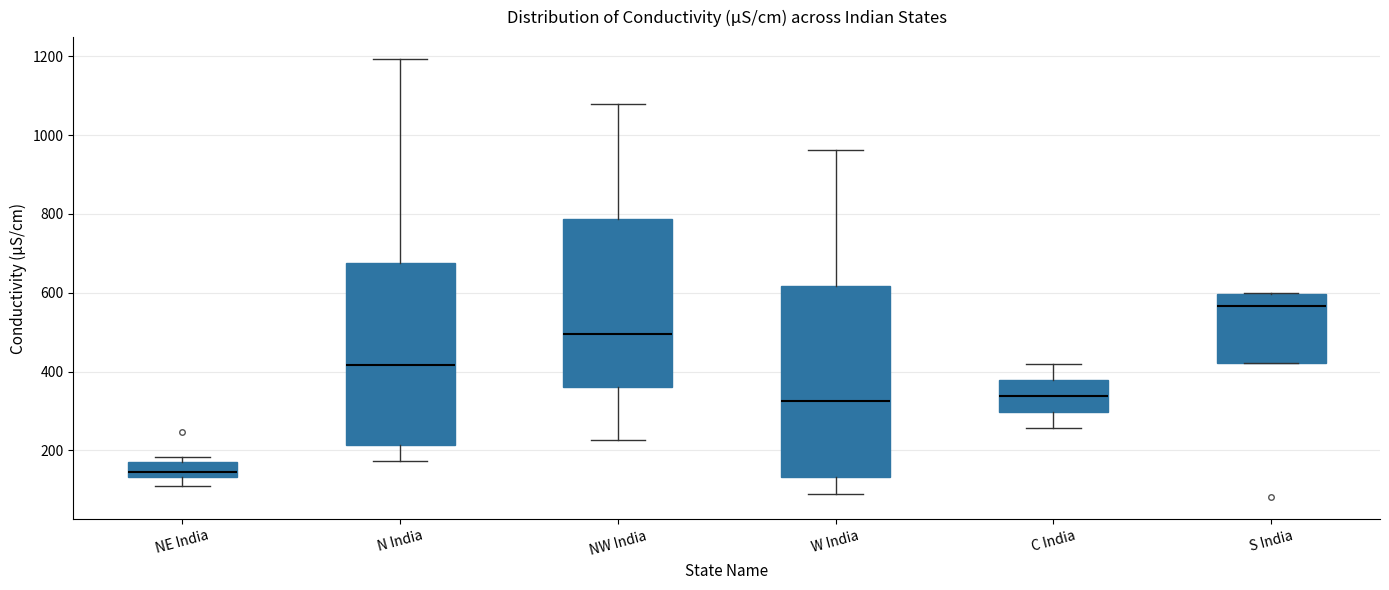

Which box is the tallest, from its lower edge to its upper edge?

W India